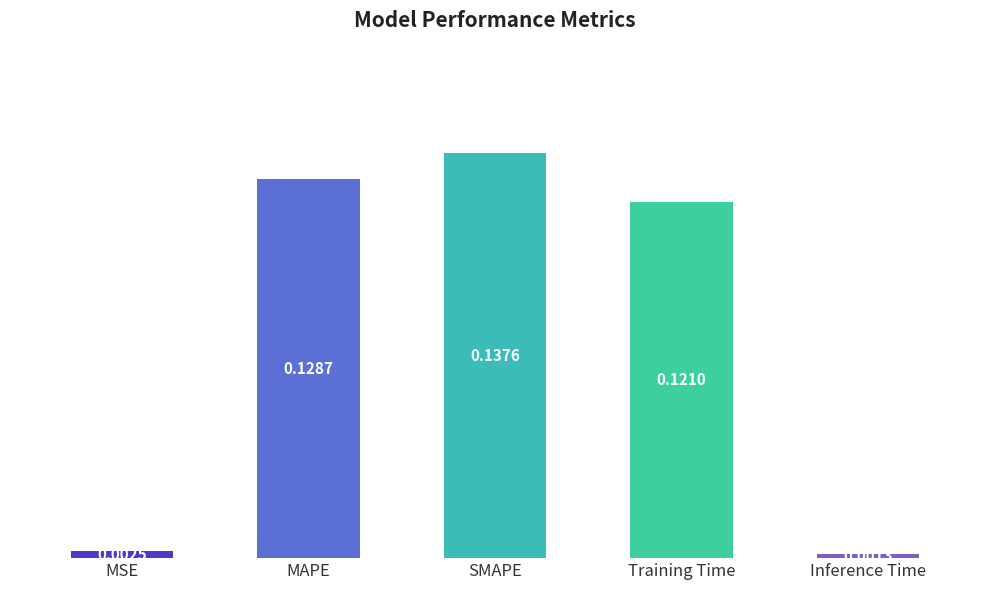

Rank the categories by value from highest to lowest.

SMAPE, MAPE, Training Time, MSE, Inference Time